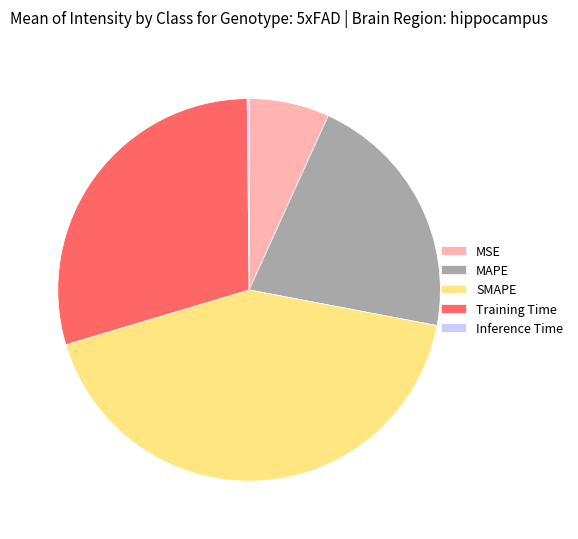

Does MAPE account for over 50% of the chart?

No